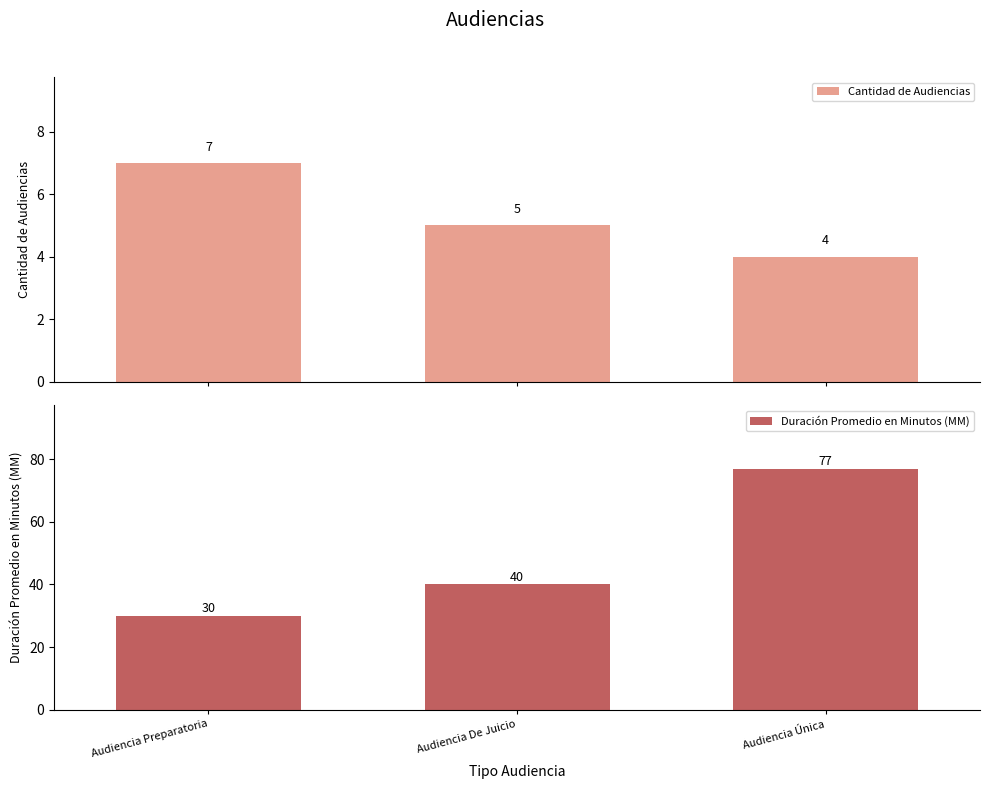

Rank the series by their maximum value, from highest to lowest.

Duración Promedio en Minutos (MM), Cantidad de Audiencias